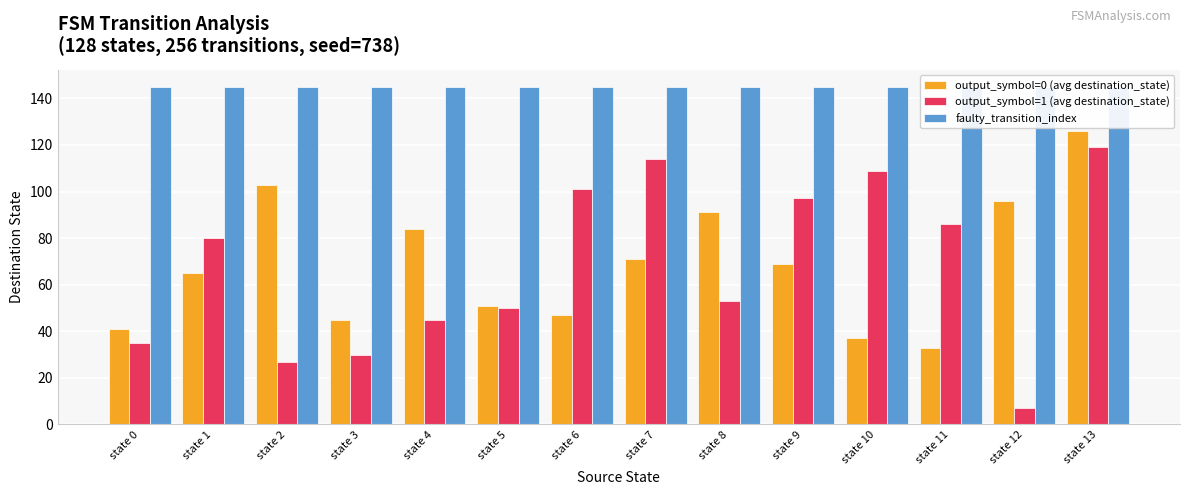

Is it true that output_symbol=0 (avg destination_state) equals 10 at state 6?

False